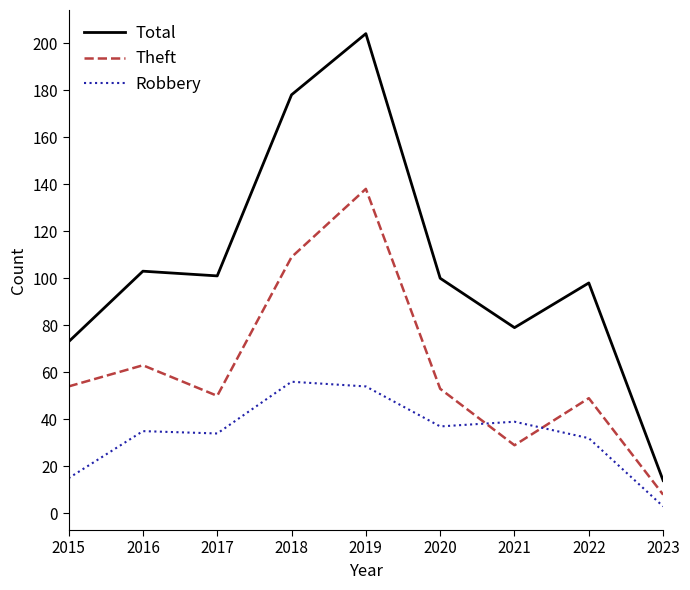

Rank the series by their maximum value, from highest to lowest.

Total, Theft, Robbery